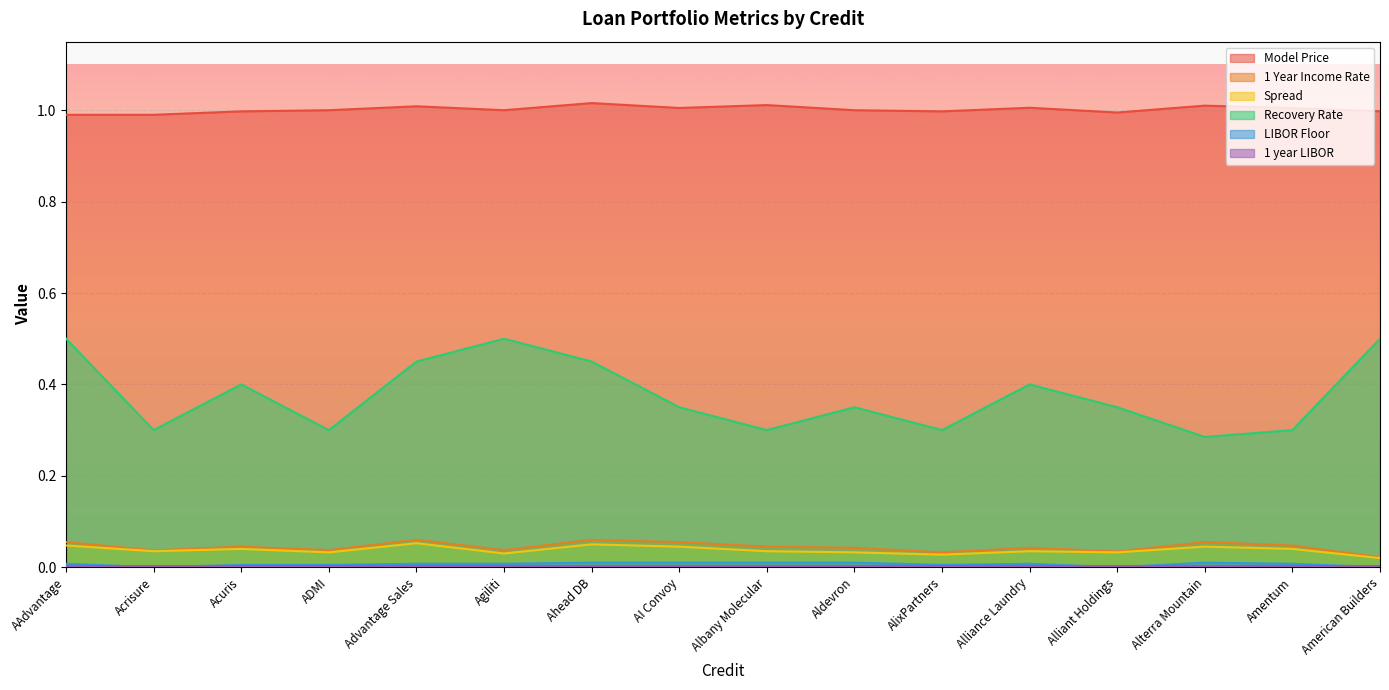

At which category is the sum across all series the highest?

AAdvantage